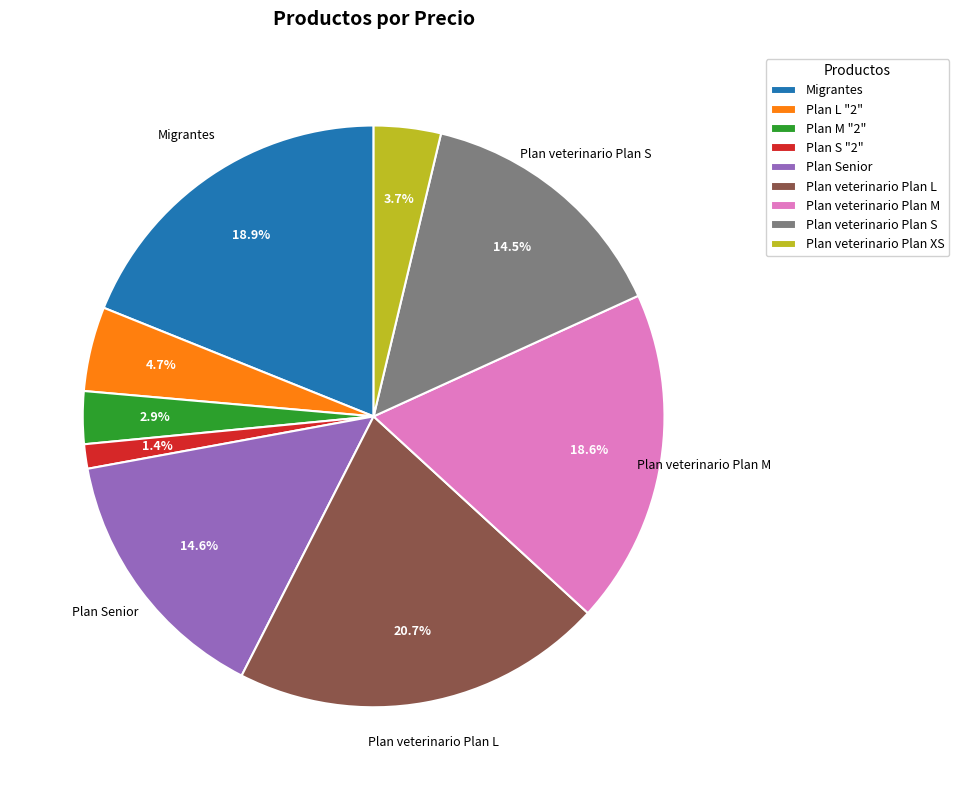

What is the largest slice in the pie chart?

Plan veterinario Plan L